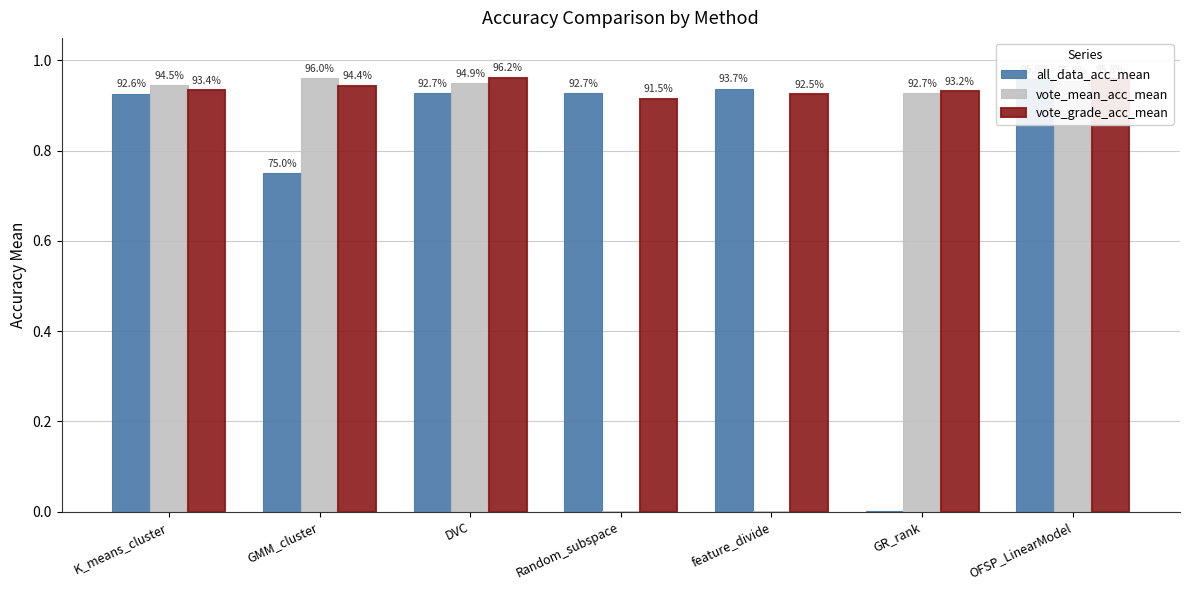

Is it true that vote_grade_acc_mean equals 0.9 at GR_rank?

True